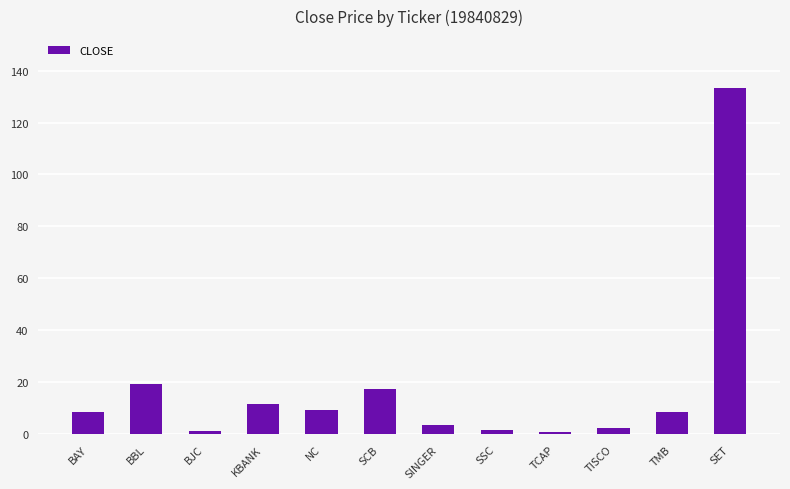

Which category has the highest value across all series?

SET